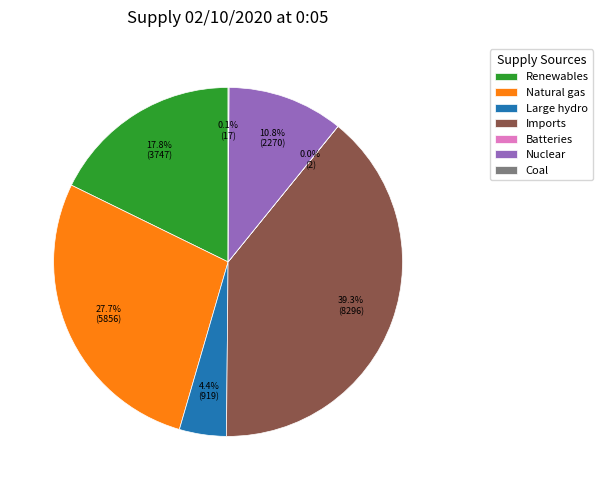

Which slice is the largest?

Imports